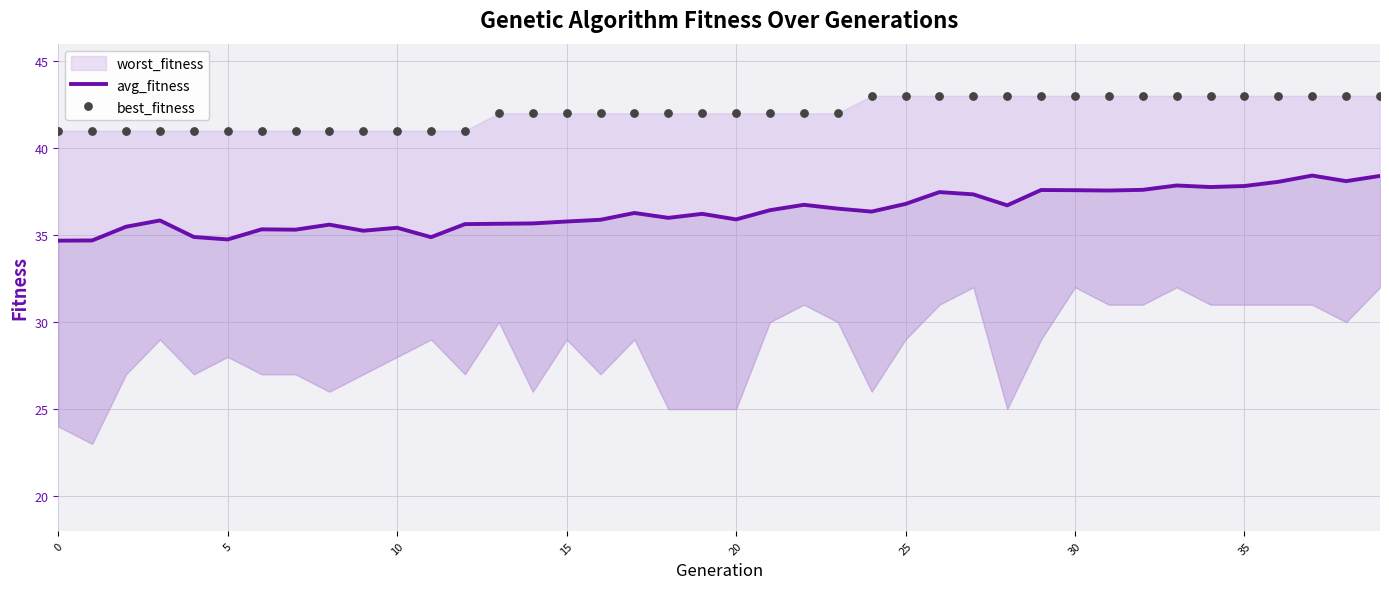

Which series has the largest total across all categories?

best_fitness